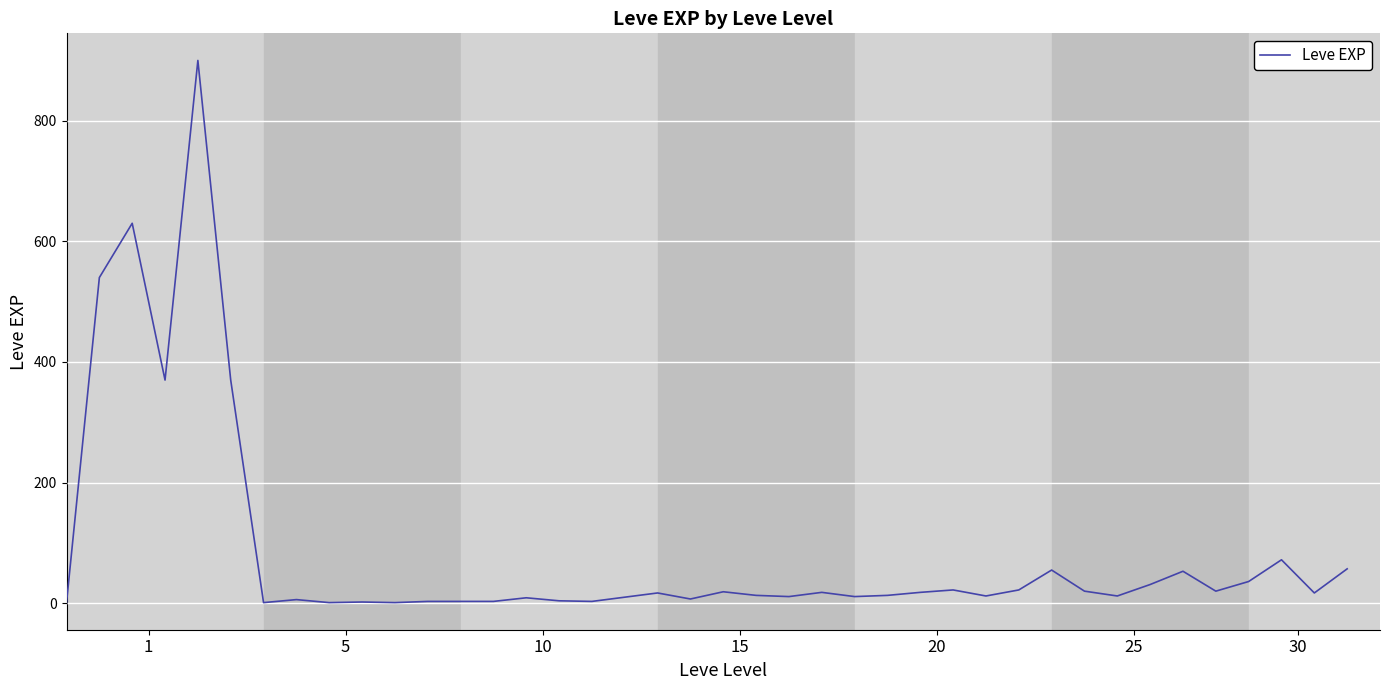

What is the maximum value shown in the chart?

900